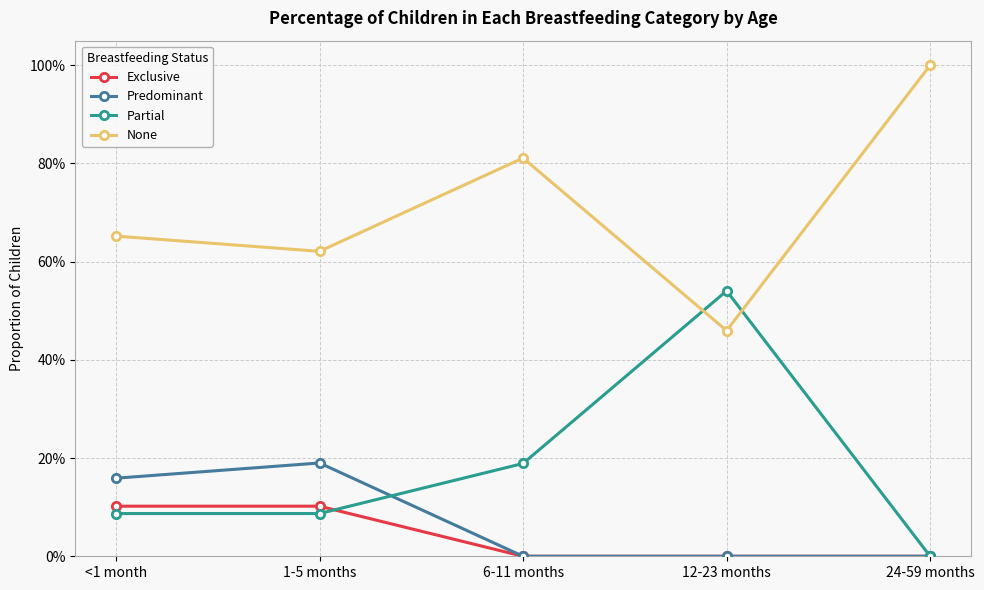

Is this an area chart (filled region under the line)?

No